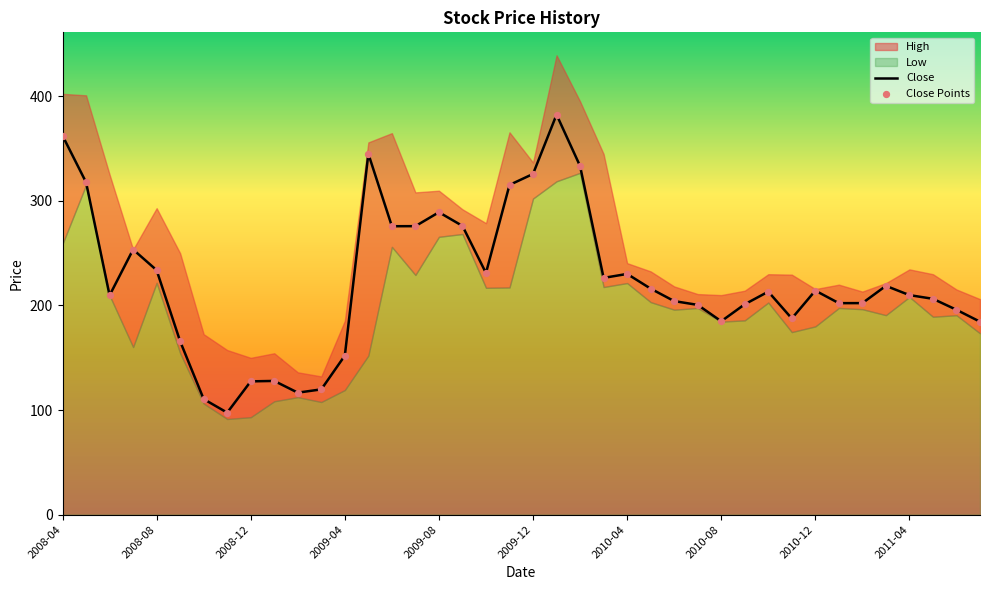

Is it true that Close equals 187.5 at 2008-12?

False